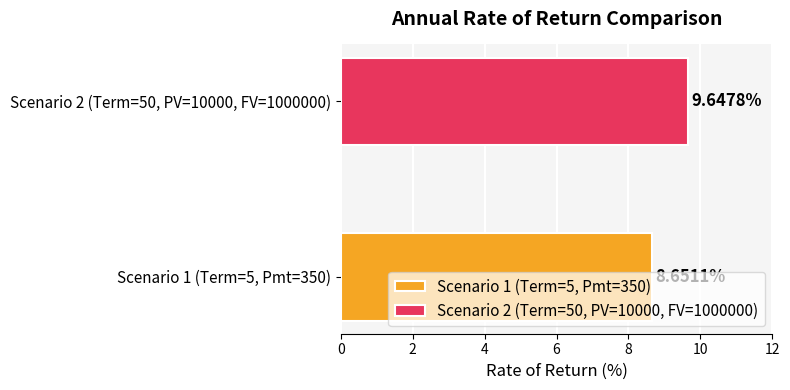

Rank the series by their maximum value, from highest to lowest.

Scenario 2 (Term=50, PV=10000, FV=1000000), Scenario 1 (Term=5, Pmt=350)